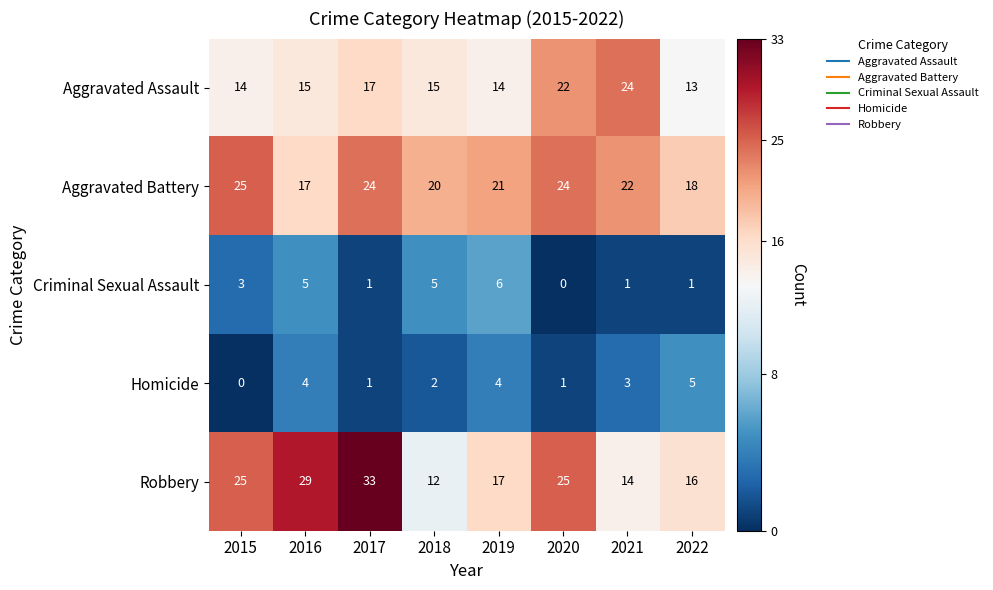

Rank the series by their maximum value, from highest to lowest.

Robbery, Aggravated Battery, Aggravated Assault, Criminal Sexual Assault, Homicide